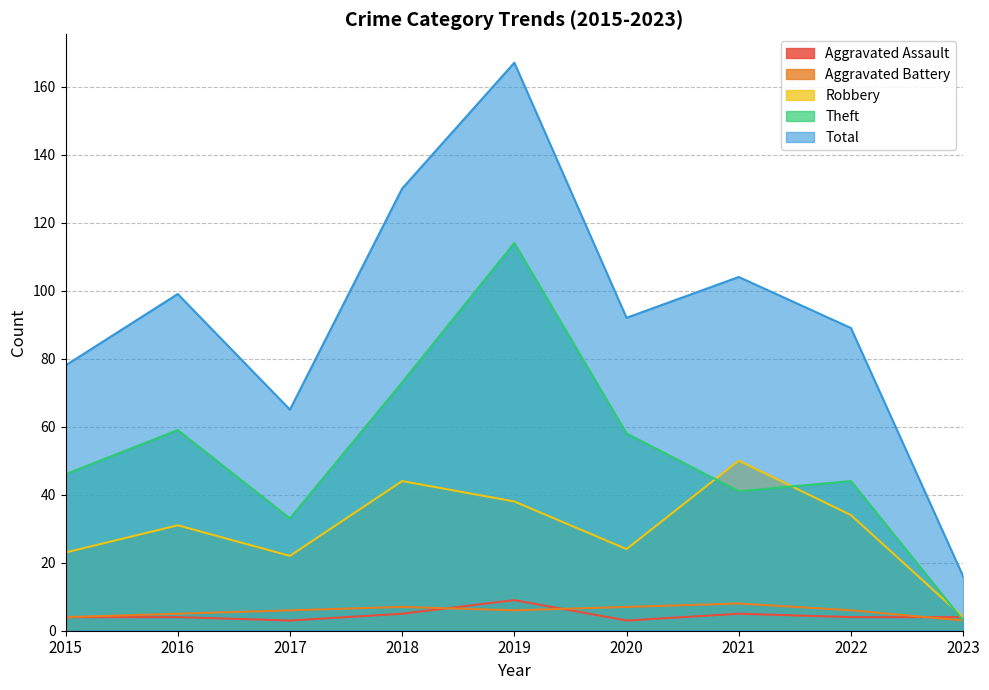

The Theft series shows 46 at 2015. True or false?

True